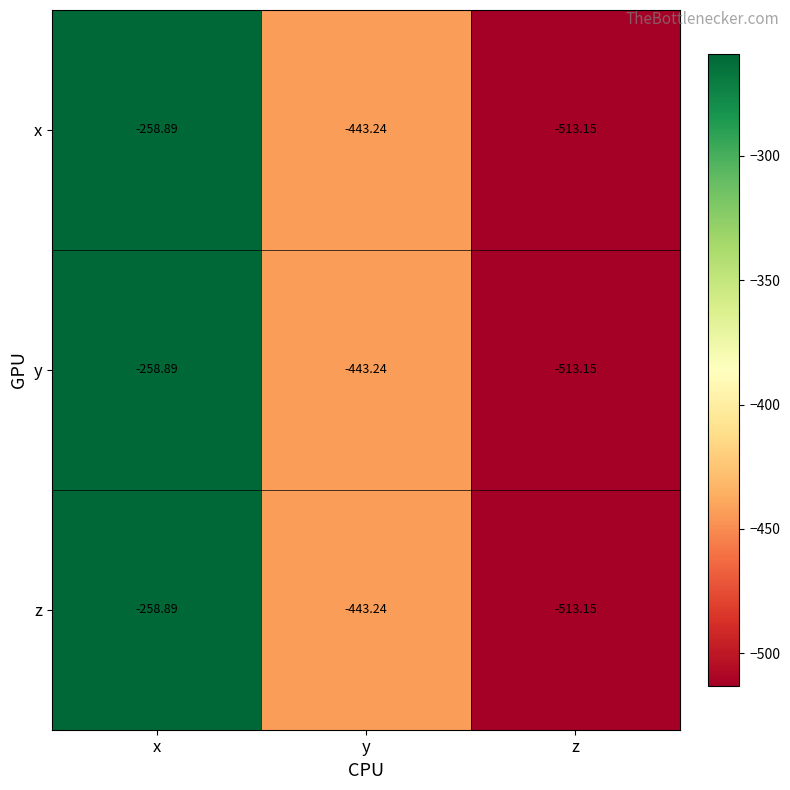

Which category has the highest value across all series?

x